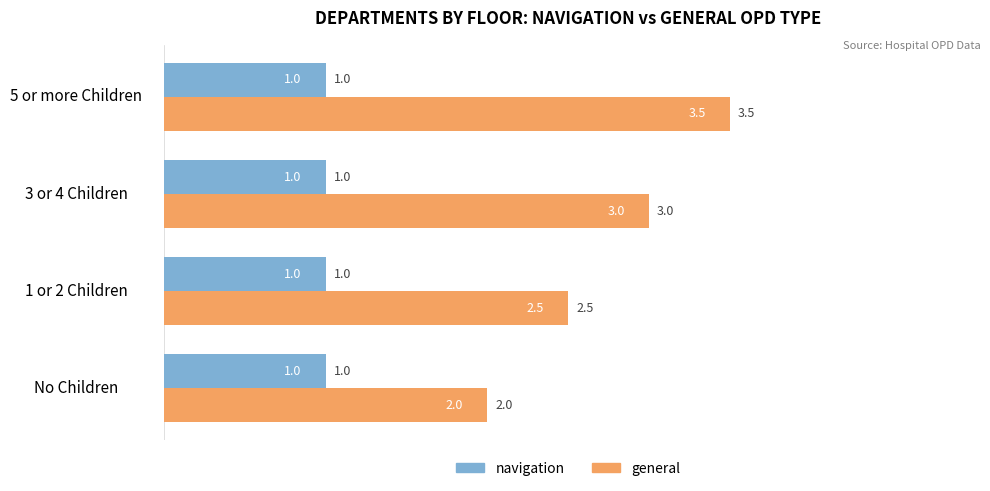

What are all the series names shown in the legend?

navigation, general